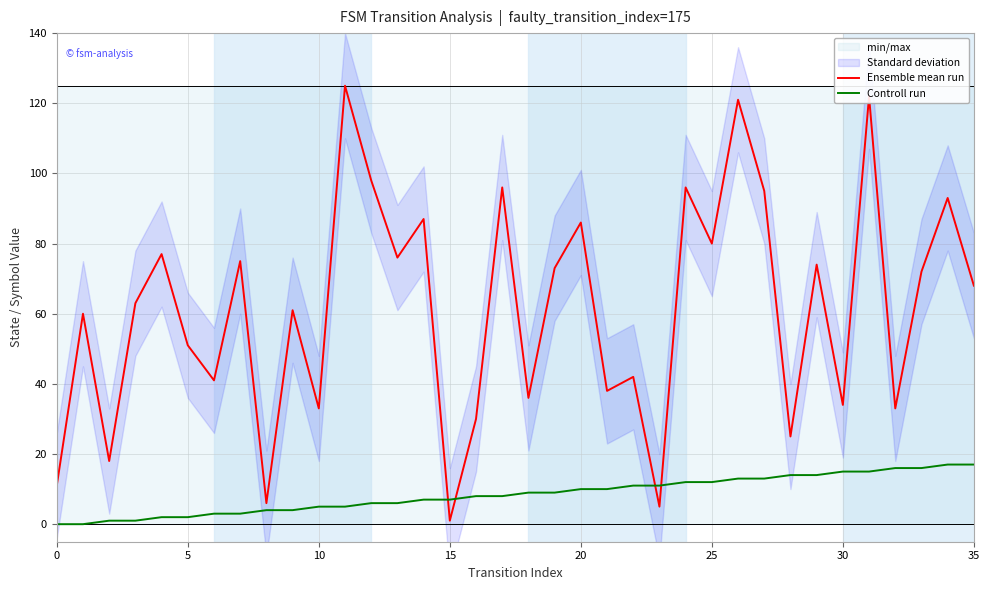

Which category has the highest value across all series?

11